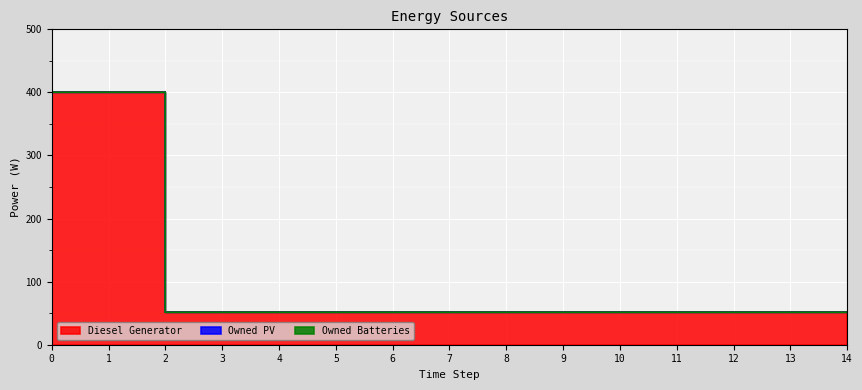

What are all the series names shown in the legend?

Diesel Generator, Owned PV, Owned Batteries